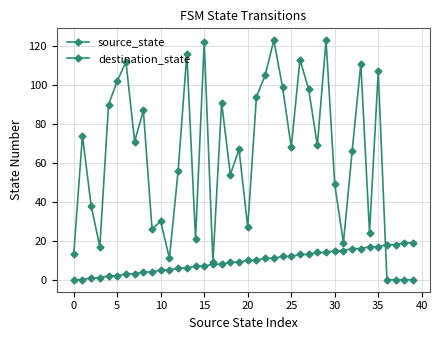

Is this an area chart (filled region under the line)?

No